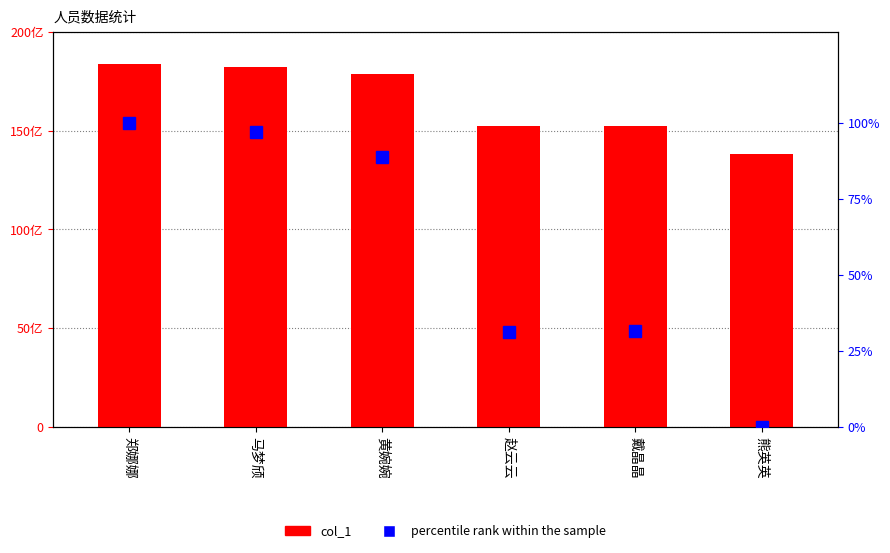

Reading right to left, what are all the values shown in this chart?

col_1: 熊英英=13814665633.0	戴晶晶=15255112802.0	赵云云=15240130512.0	黄婉婉=17856532154.0	马梦颀=18225534152.0	郑娜娜=18365041501.0
percentile rank within the sample: 熊英英=0.0	戴晶晶=31.7	赵云云=31.3	黄婉婉=88.8	马梦颀=96.9	郑娜娜=100.0